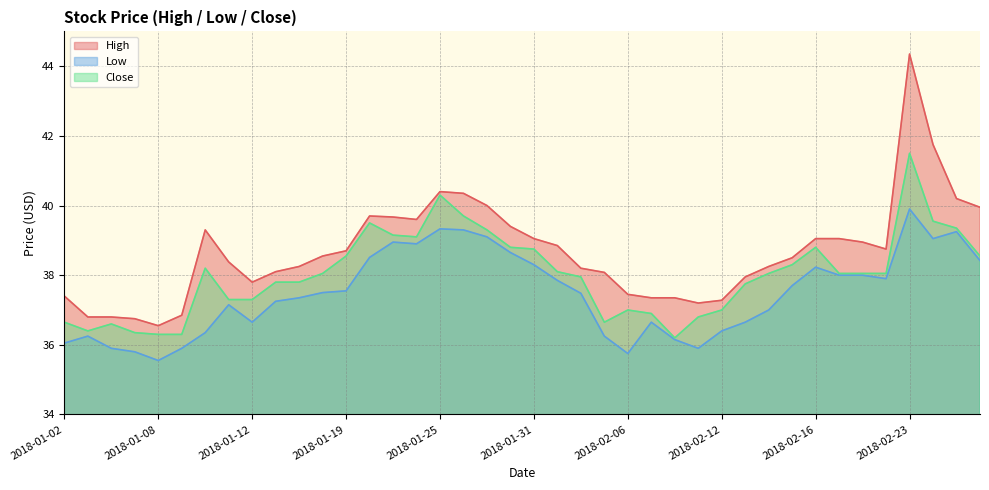

Rank the series by their maximum value, from lowest to highest.

Low, Close, High